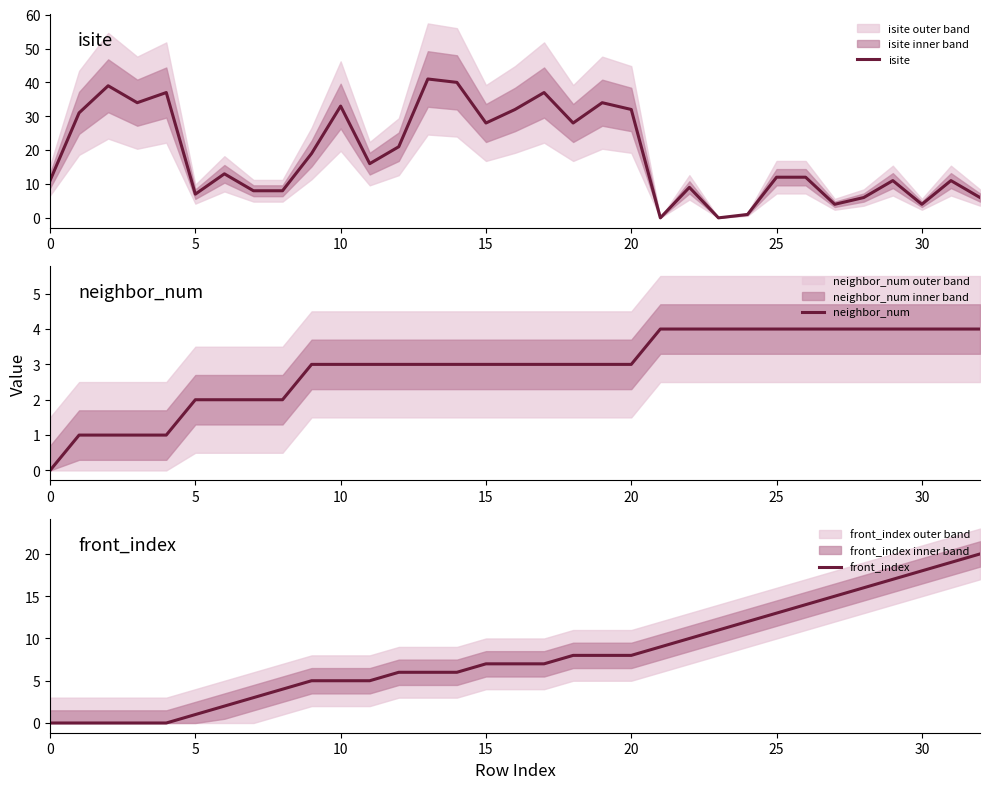

True or false: neighbor_num has a value of 3 at 15.

True